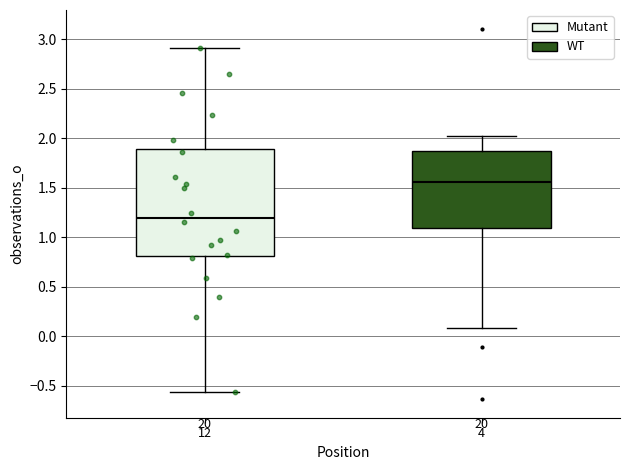

Reading left to right, read every box against the y-axis: the position of its median line, the range the box covers, and the ends of its whiskers. The values are not printed on the chart, so give them approximately, as read against the axis.

12: median 1.20, box 0.80 to 1.90, whiskers -0.55 to 2.90
4: median 1.55, box 1.10 to 1.85, whiskers 0.10 to 2.00